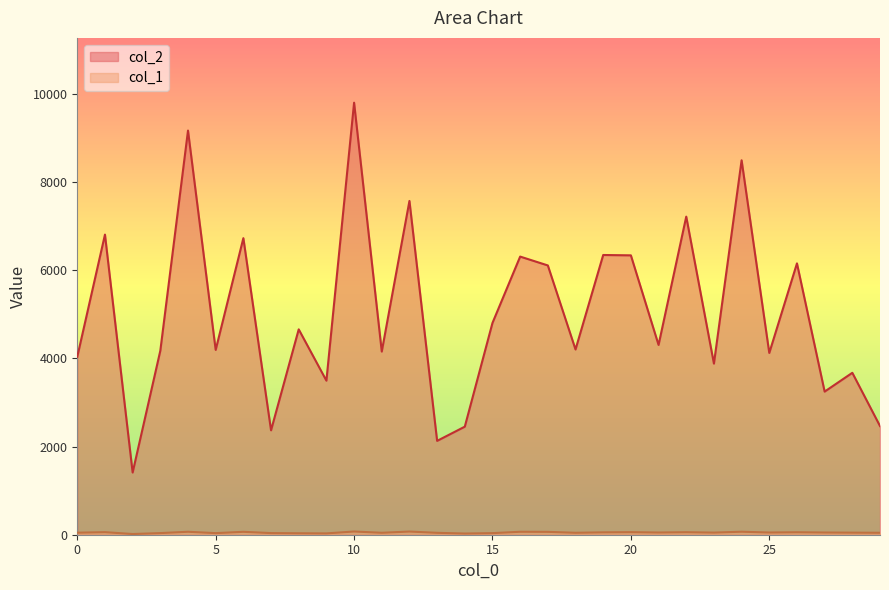

What is the difference between the second highest and minimum values in the col_1 series?

56